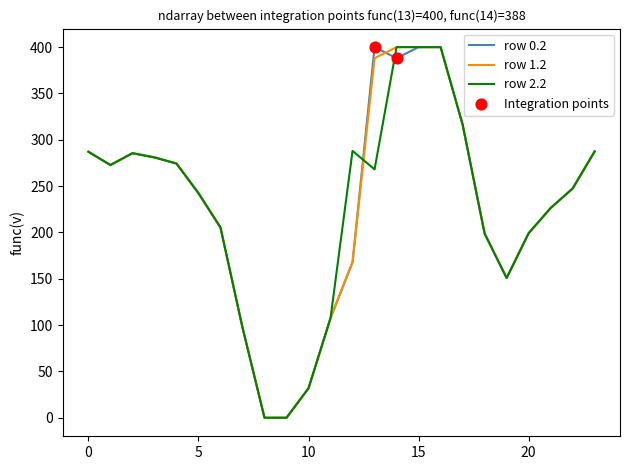

What is the highest value of the row 1.2 series?

400.0